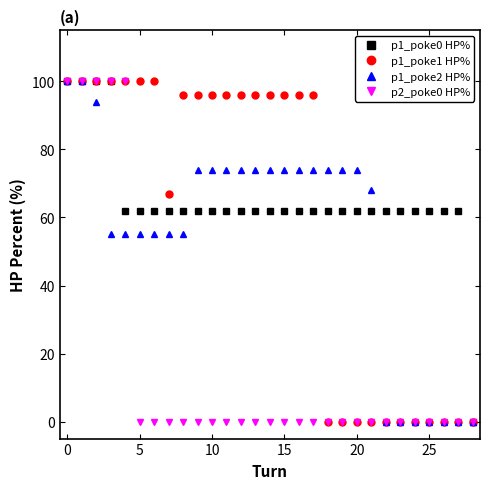

Which series has the largest total across all categories?

p1_poke0 HP%